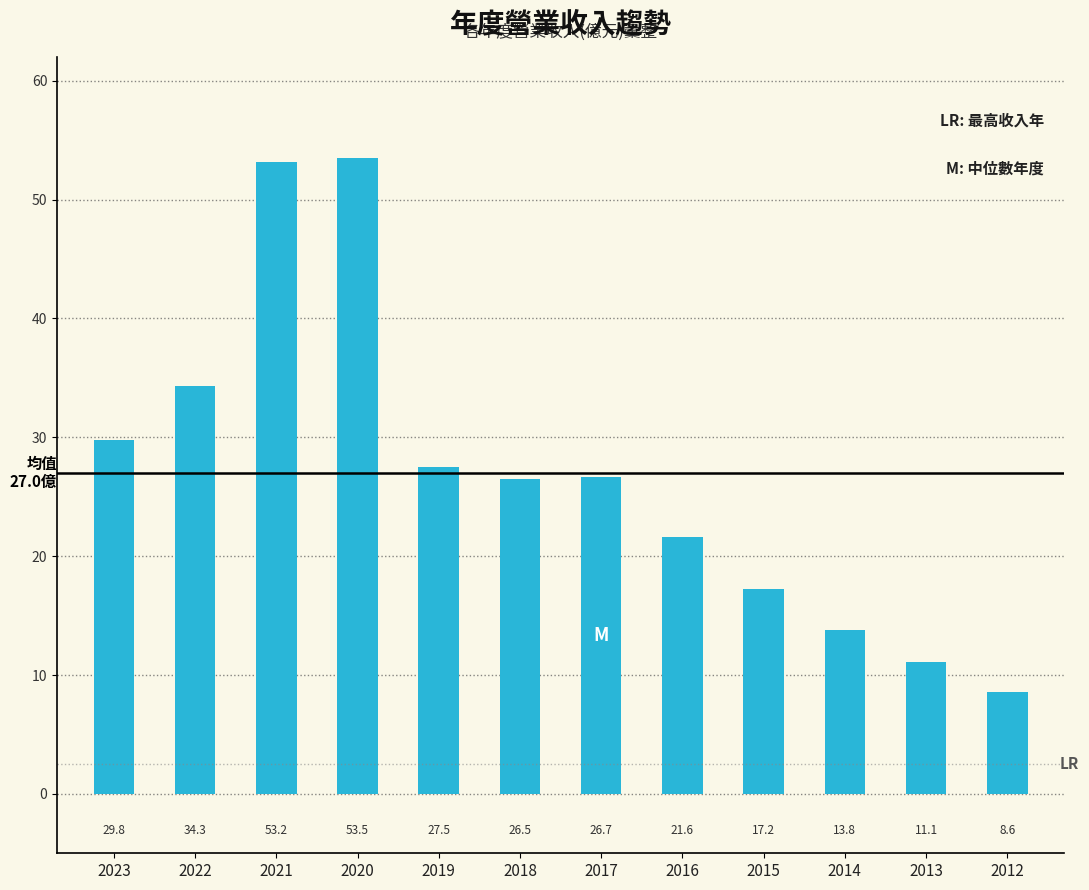

Reading right to left, transcribe all the data shown in this chart.

2012=8.6	2013=11.1	2014=13.8	2015=17.2	2016=21.6	2017=26.7	2018=26.5	2019=27.5	2020=53.5	2021=53.2	2022=34.3	2023=29.8